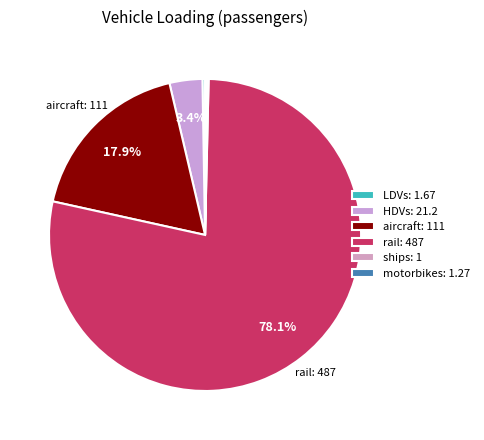

Which has a higher value, motorbikes or ships?

motorbikes